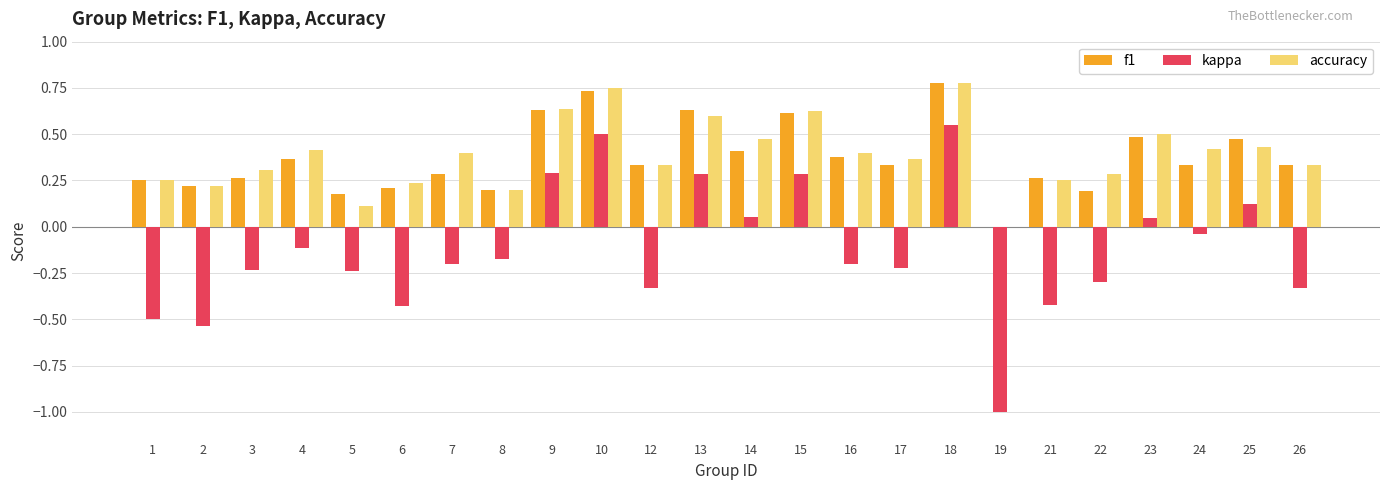

Is it true that f1 equals 0.4 at 4?

True